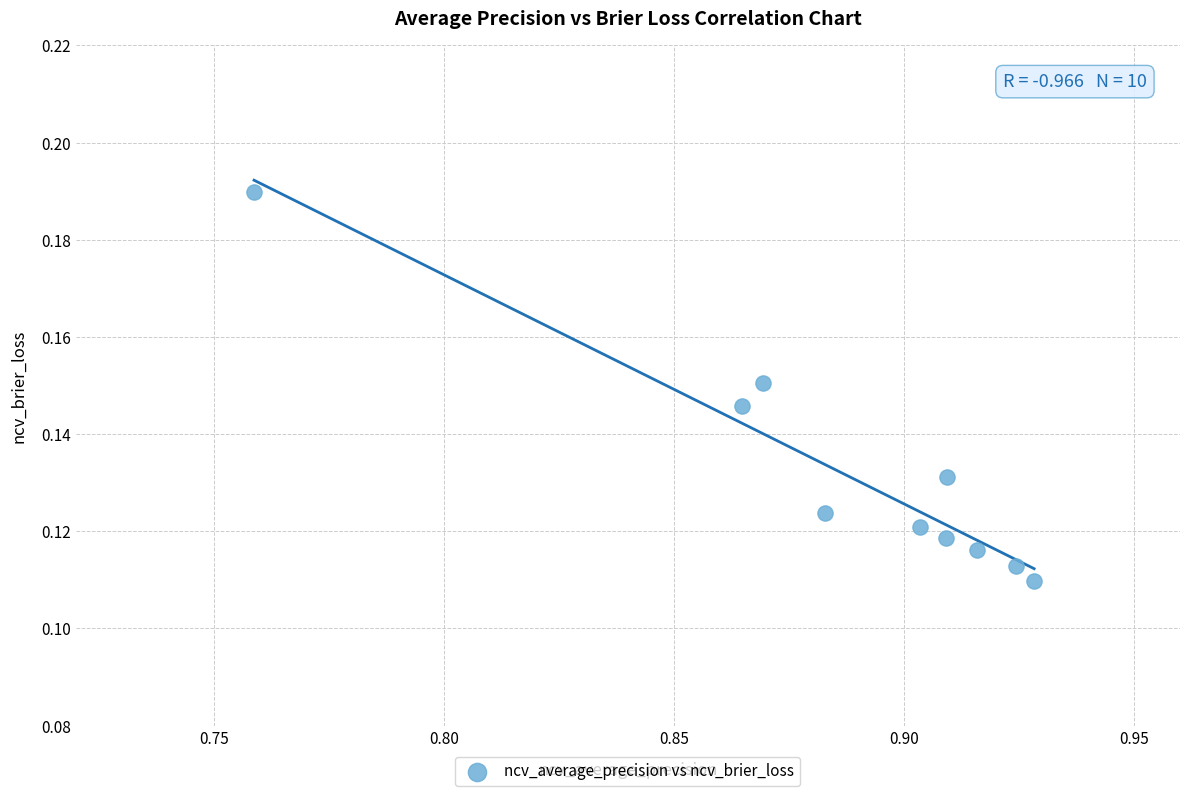

What is the average X value?

0.9